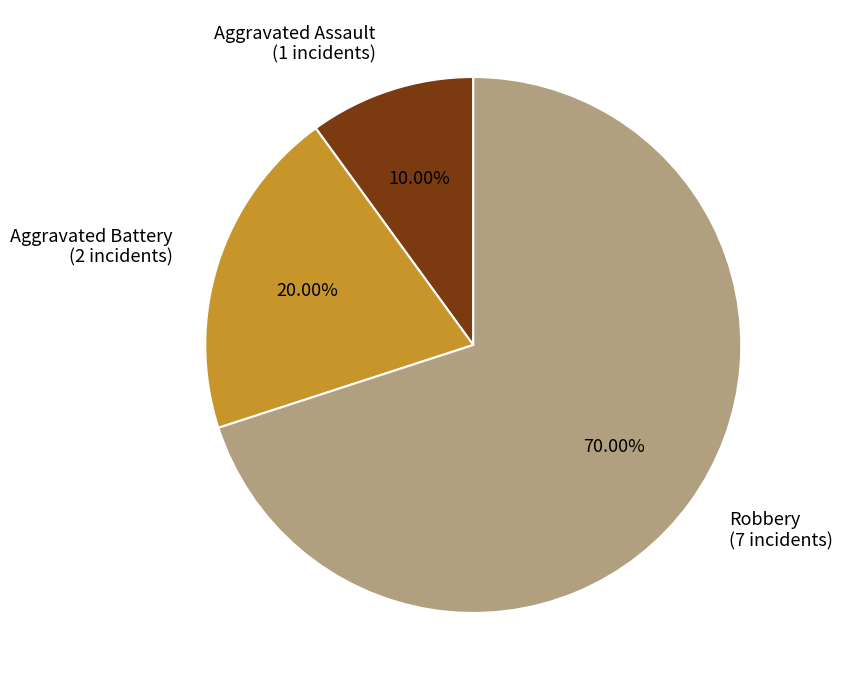

To the nearest percent, what percentage of the pie is Aggravated Battery?

20%